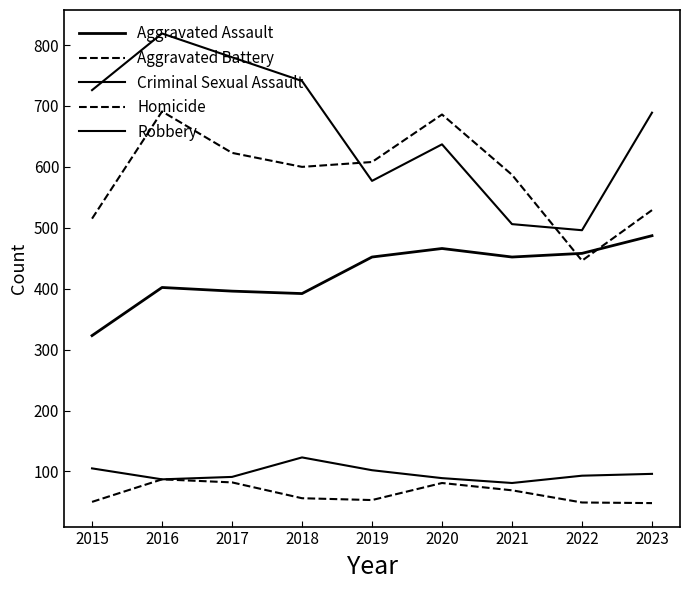

The Aggravated Battery series shows 691 at 2016. True or false?

True